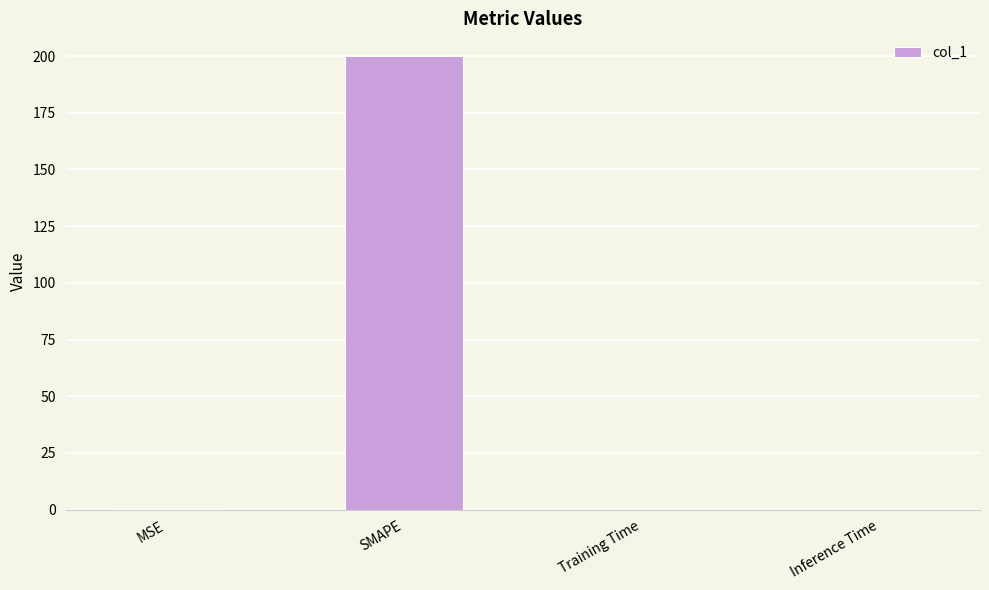

True or false: the data shows 0.0 at Training Time.

True